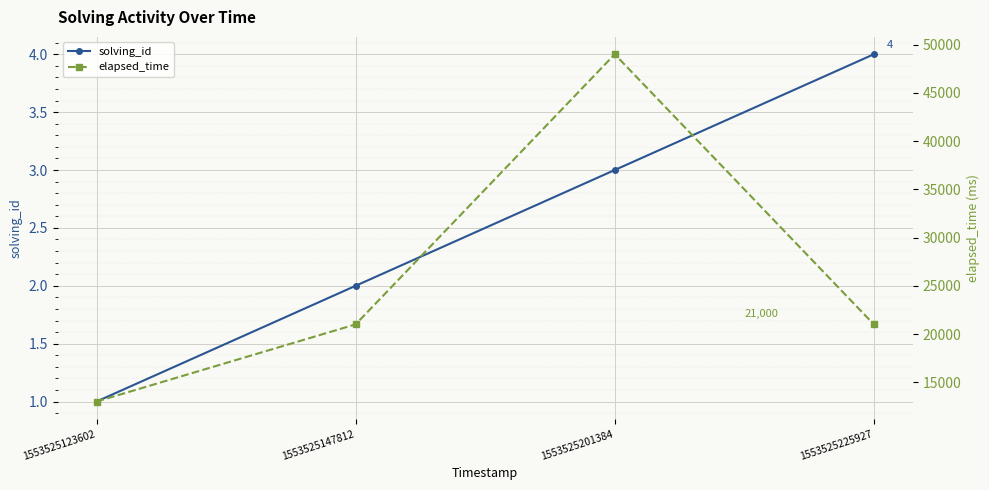

Rank the categories by solving_id value from lowest to highest.

1553525123602, 1553525147812, 1553525201384, 1553525225927